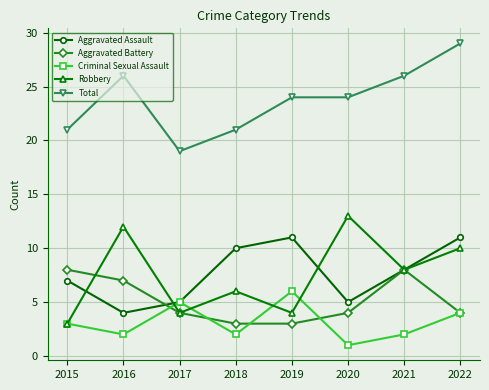

What is the difference between the highest and lowest values at 2016?

24